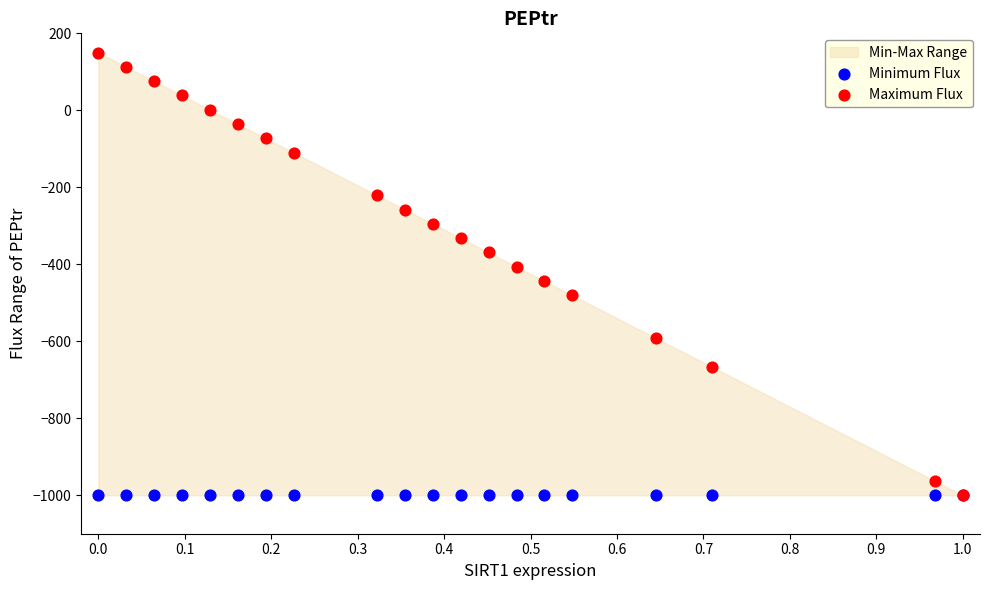

Which series reaches the minimum Y coordinate?

Minimum Flux